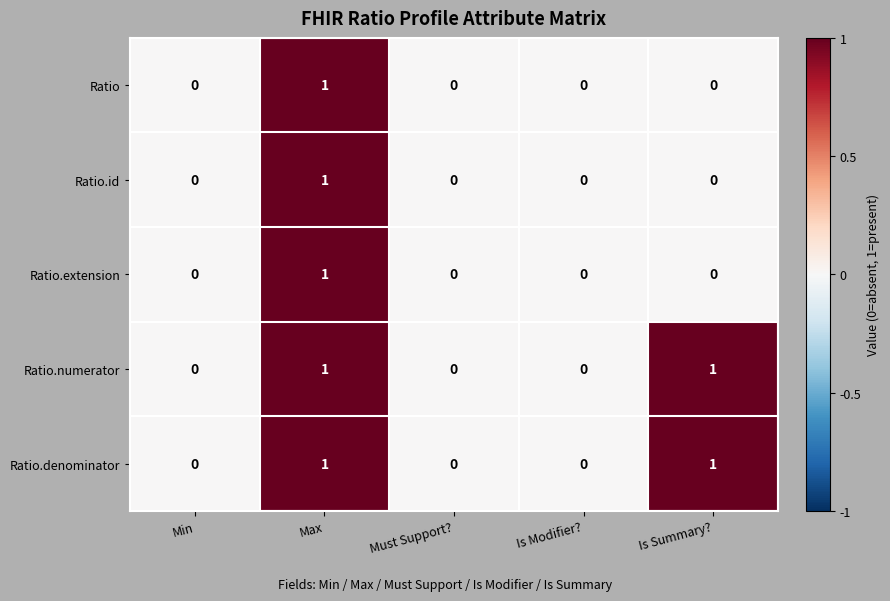

The Ratio series shows 0 at Min. True or false?

True